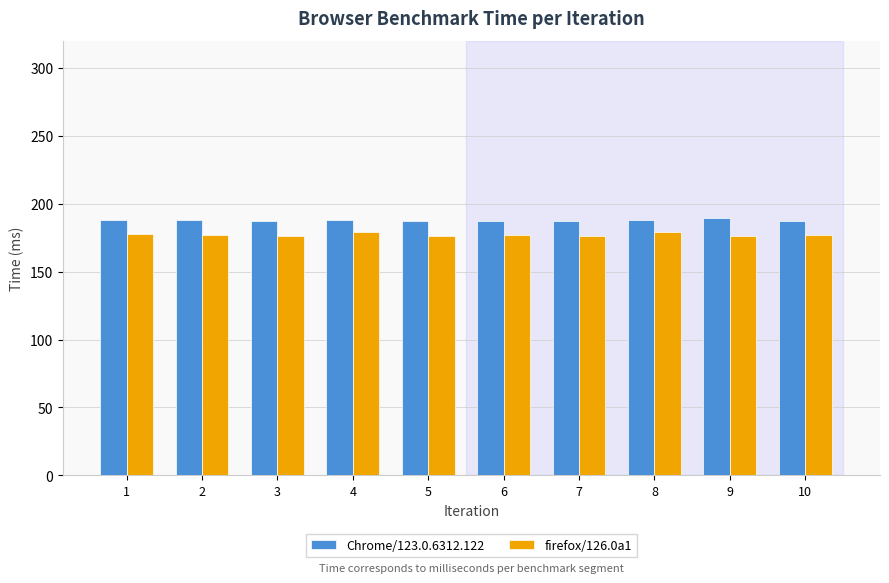

How many bars are there in total?

20